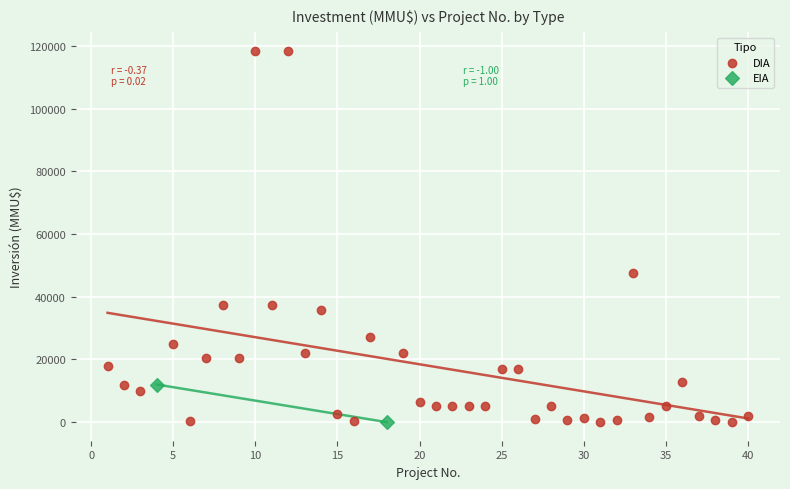

What are all the series names shown in the legend?

DIA, EIA